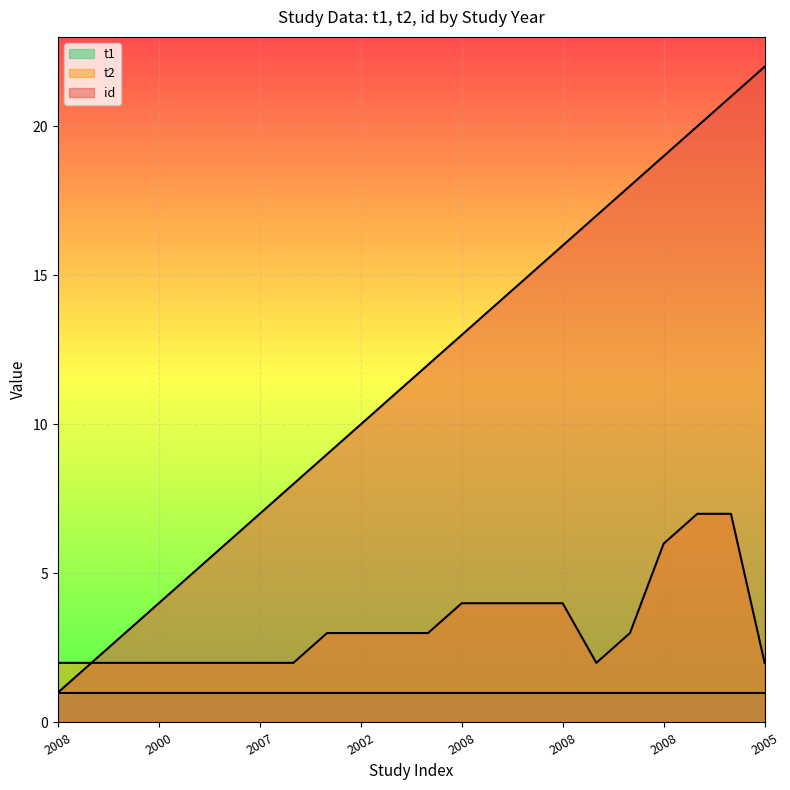

Which series has the largest range (max minus min)?

id